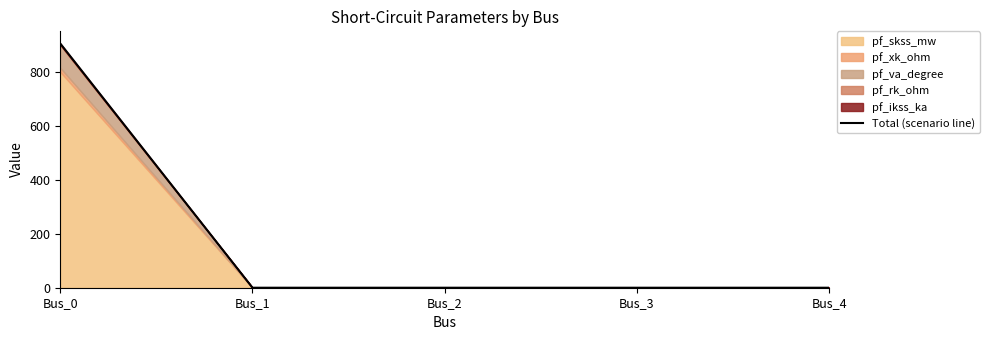

Reading left to right, extract all data points from this chart.

Bus_0=905.0	Bus_1=0.0	Bus_2=0.0	Bus_3=0.0	Bus_4=0.0